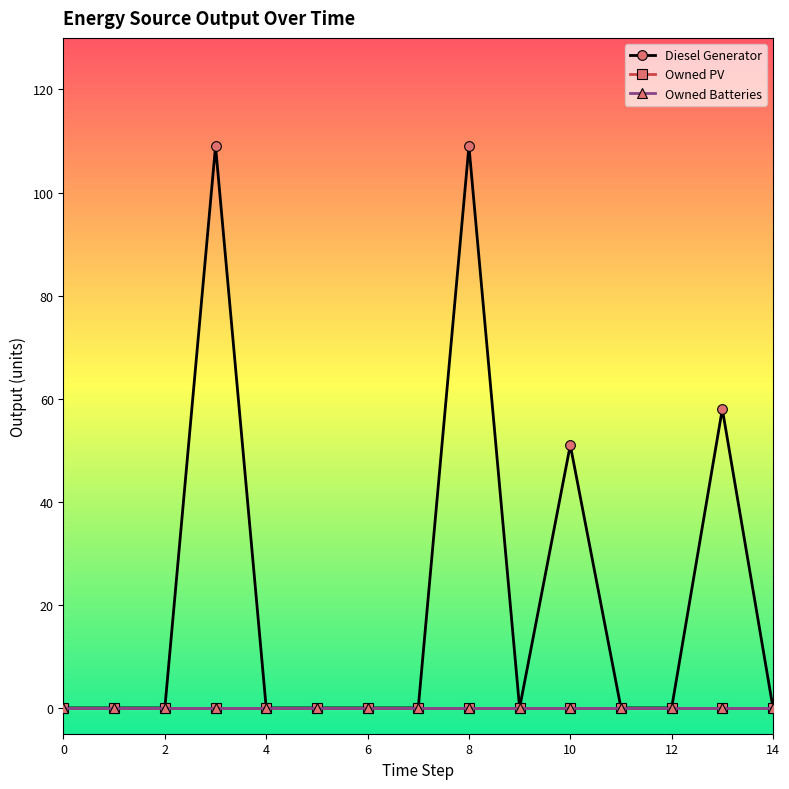

Does the chart have visible grid lines?

No